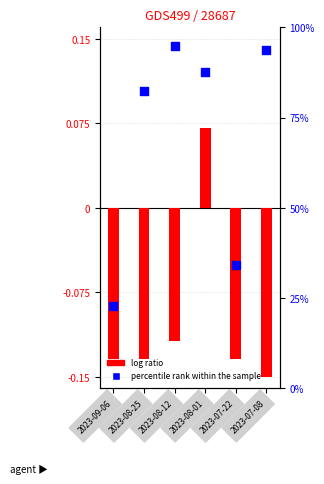

Which series contains the lowest Y value?

log ratio